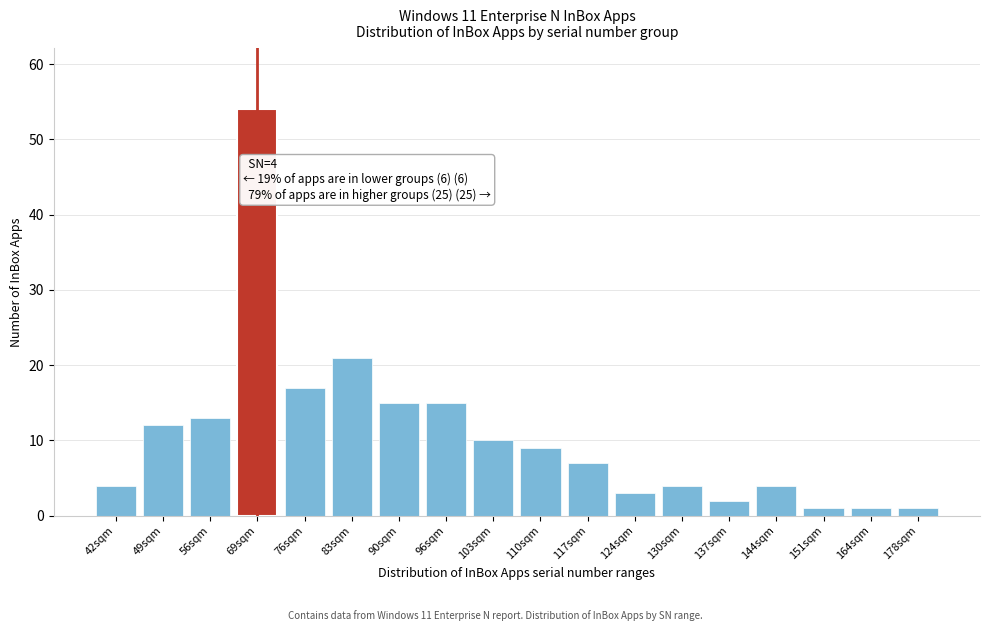

Reading right to left, transcribe all the data shown in this chart.

178sqm=1	164sqm=1	151sqm=1	144sqm=4	137sqm=2	130sqm=4	124sqm=3	117sqm=7	110sqm=9	103sqm=10	96sqm=15	90sqm=15	83sqm=21	76sqm=17	69sqm=54	56sqm=13	49sqm=12	42sqm=4